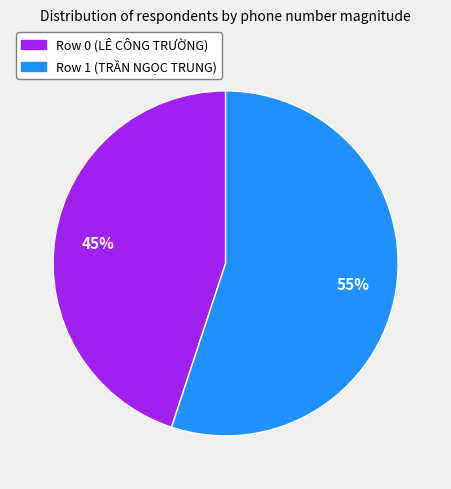

Count the number of slices in the pie.

2